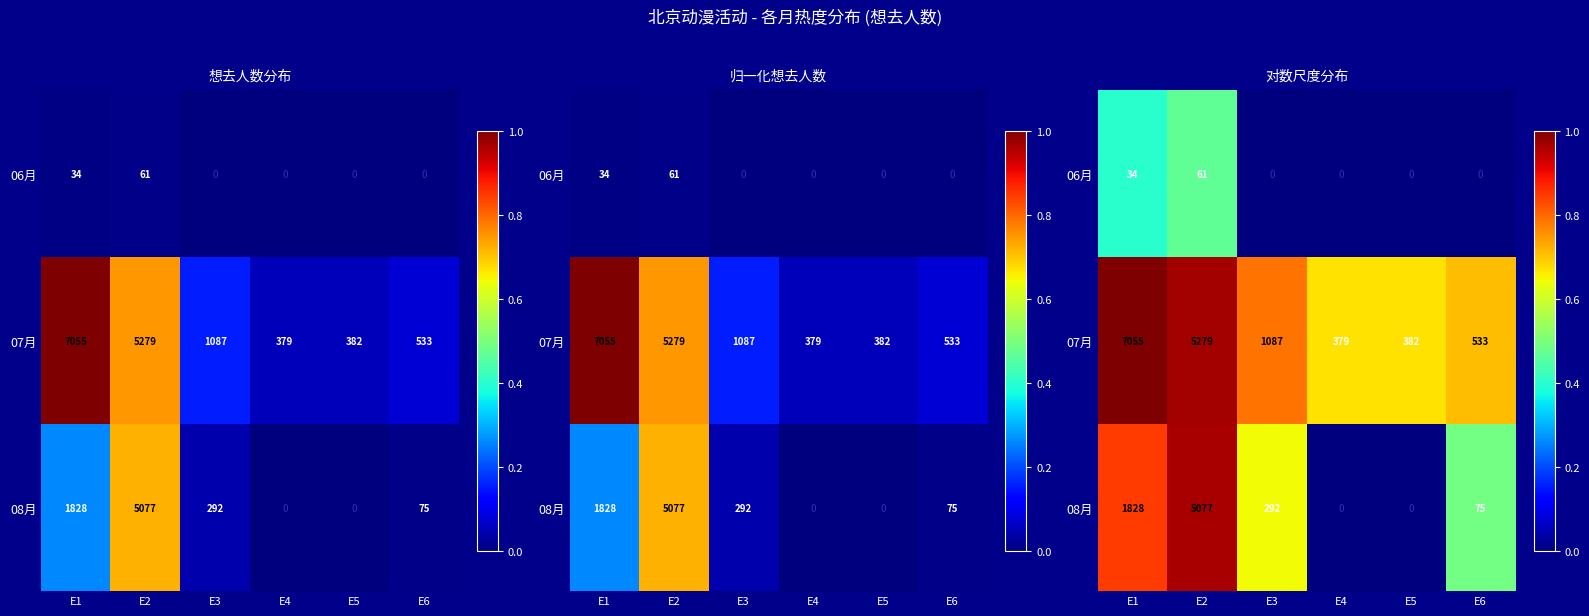

List the series in order of their peak value, lowest first.

06月, 08月, 07月